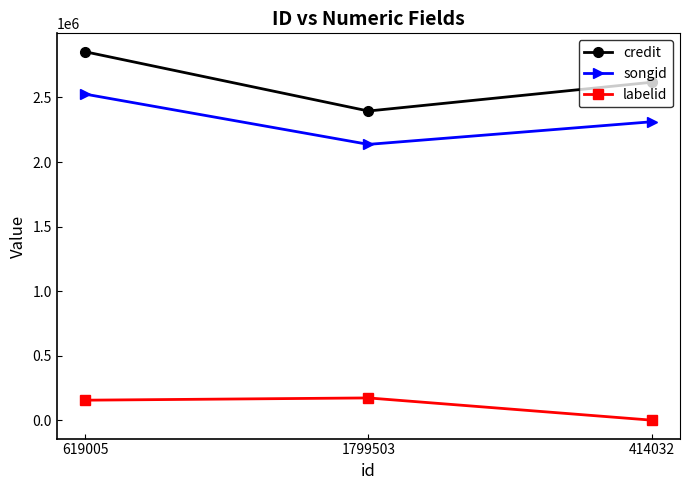

What is the difference between the highest and lowest values at 414032?

2618033